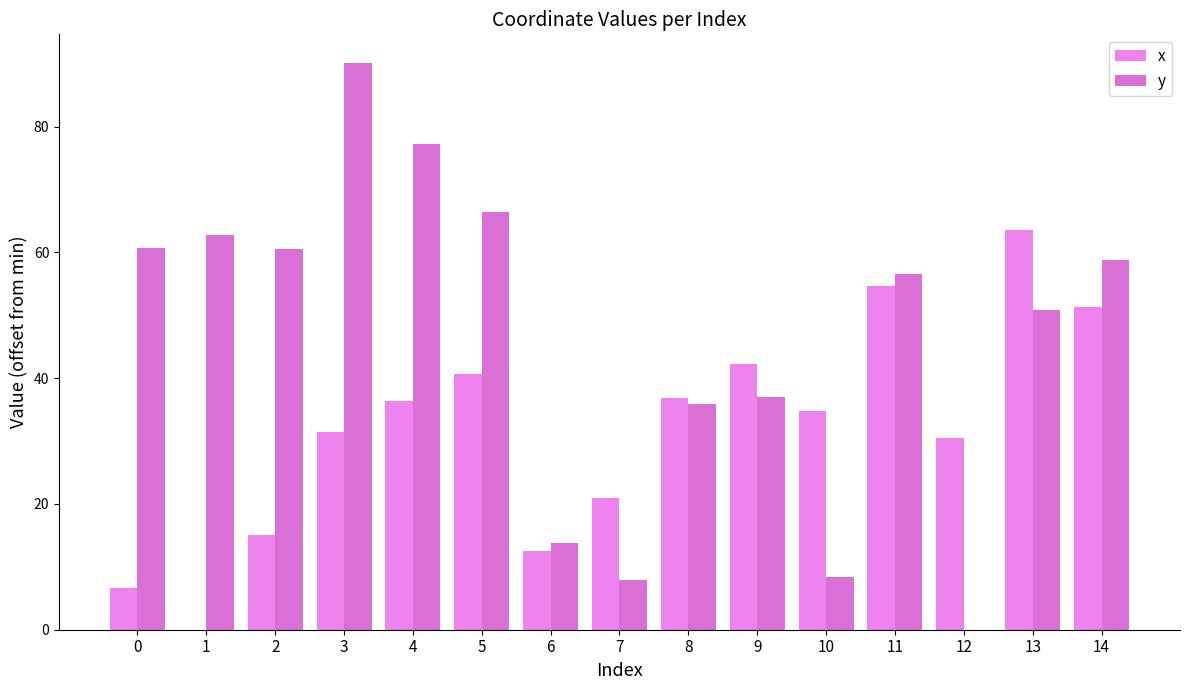

What is the approximate value of x at 11?

54.7